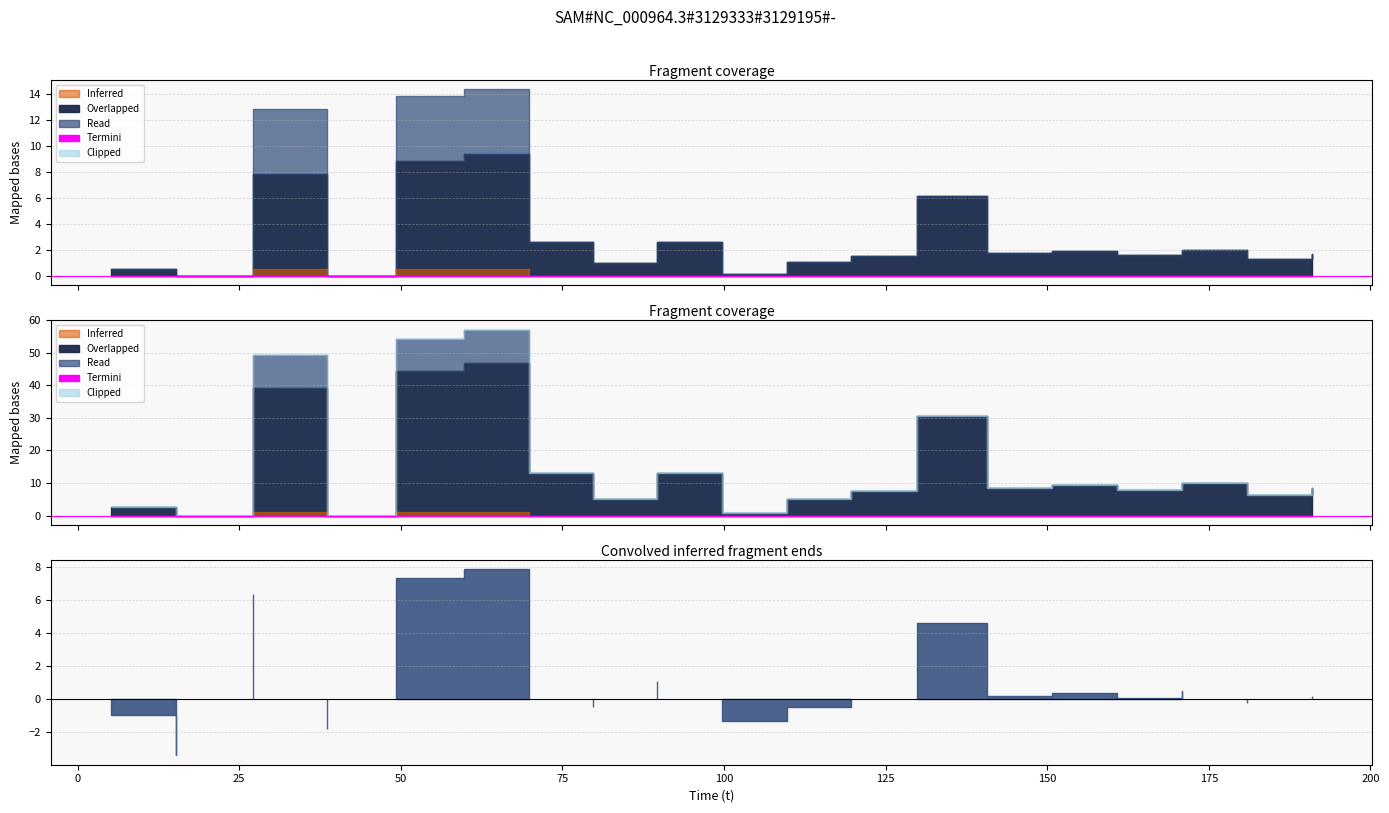

True or false: r has a value of 1.0 at 109.796168.

True